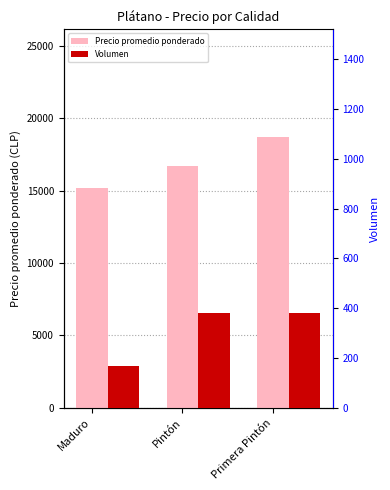

At which category does the chart reach its minimum across all series?

Maduro